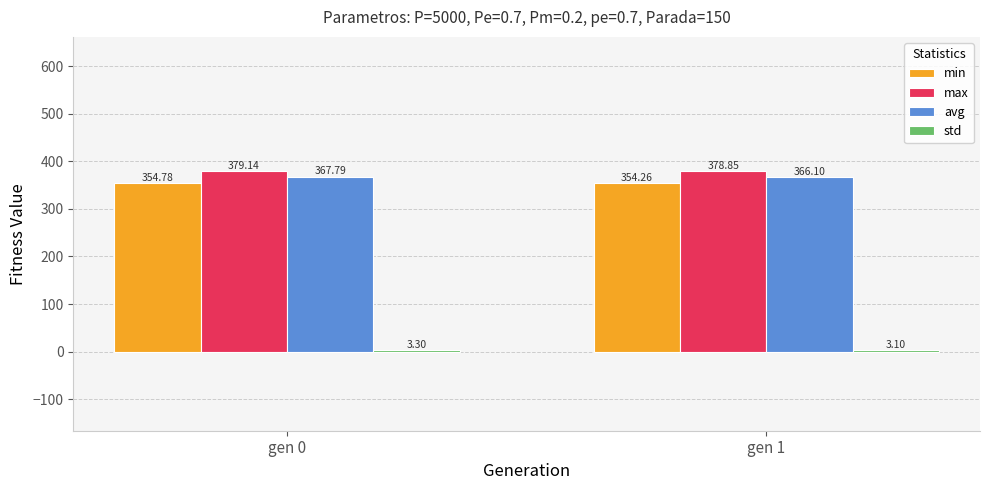

What is the difference between the highest and lowest values at gen 0?

375.8